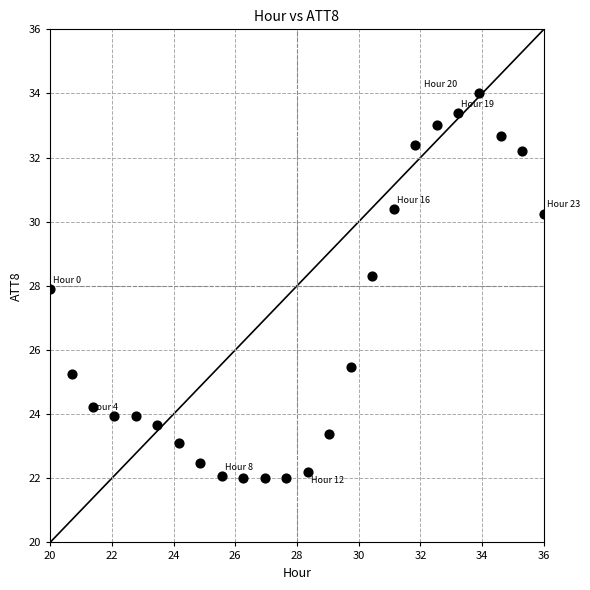

What is the range of Y values (max minus min)?

12.0